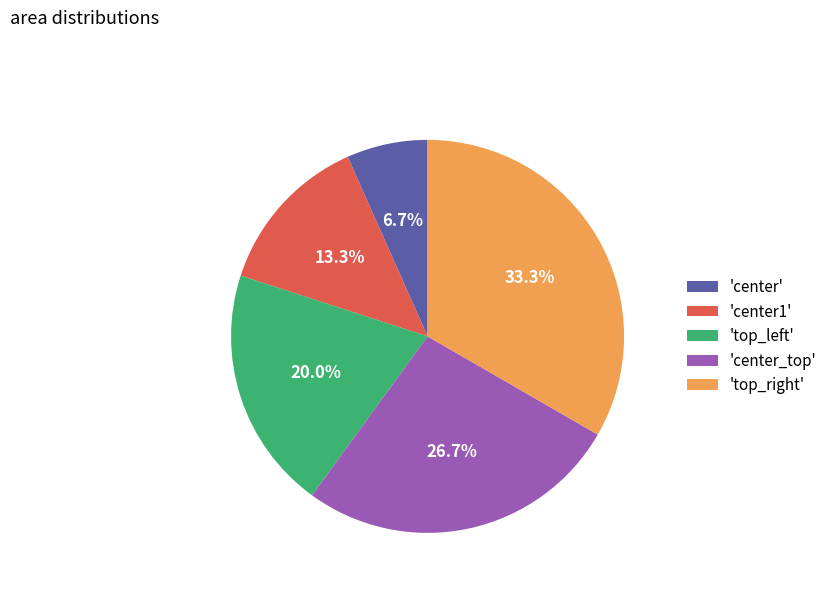

Rank the categories by value from highest to lowest.

'top_right', 'center_top', 'top_left', 'center1', 'center'